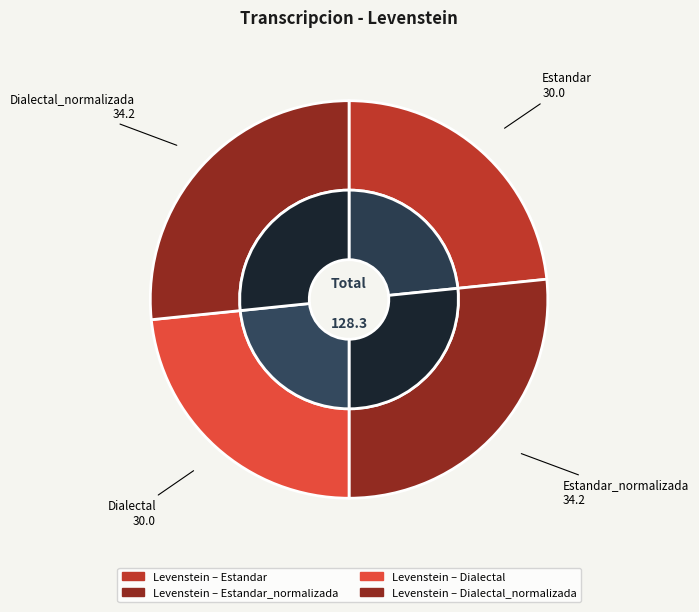

Between Dialectal and Dialectal_normalizada, which is larger?

Dialectal_normalizada